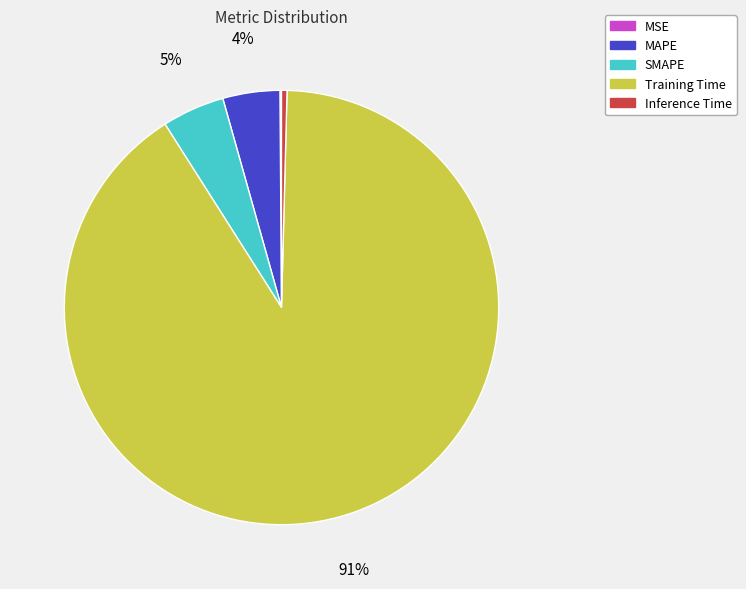

Which slice is the largest?

Training Time